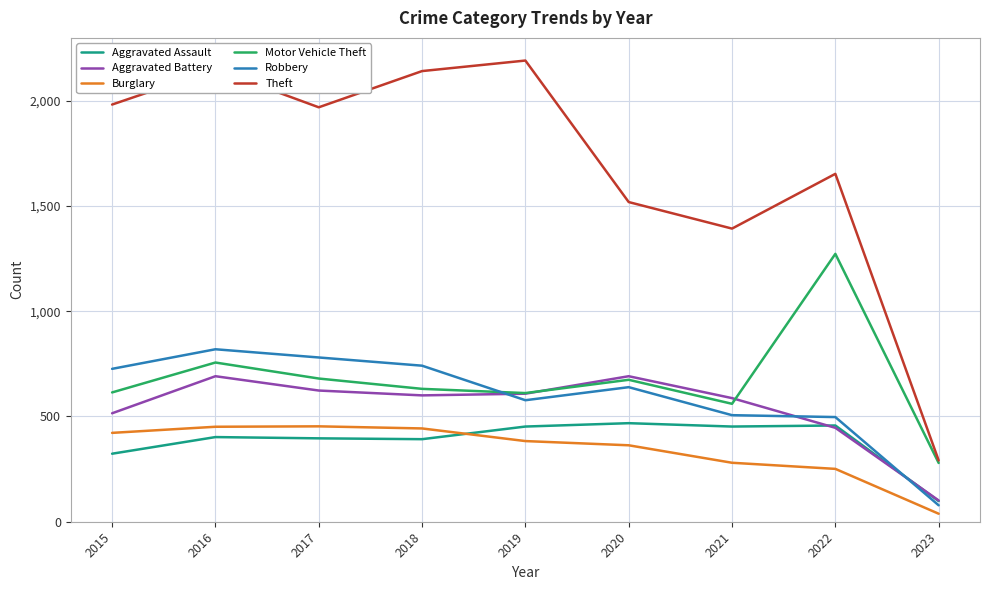

What is the sum of the Aggravated Assault values at 2016 and 2017?

798